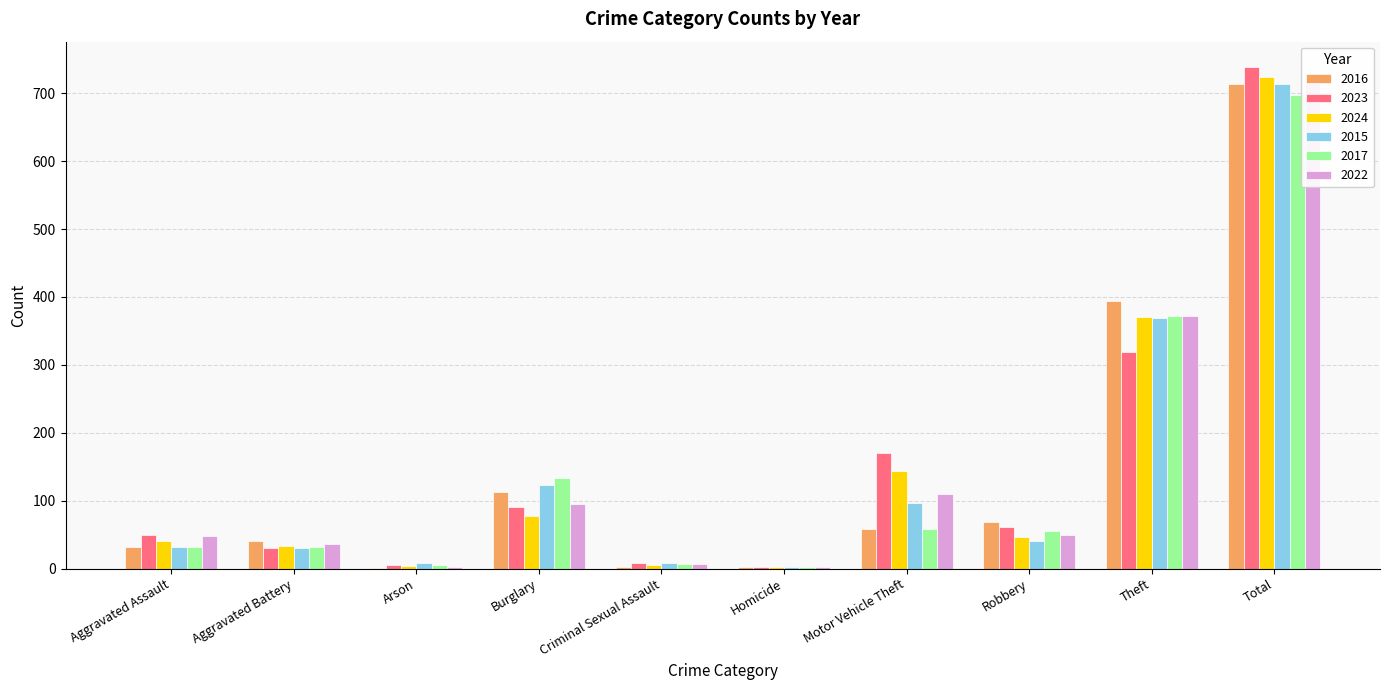

Is it true that 2022 equals 21 at Aggravated Battery?

False